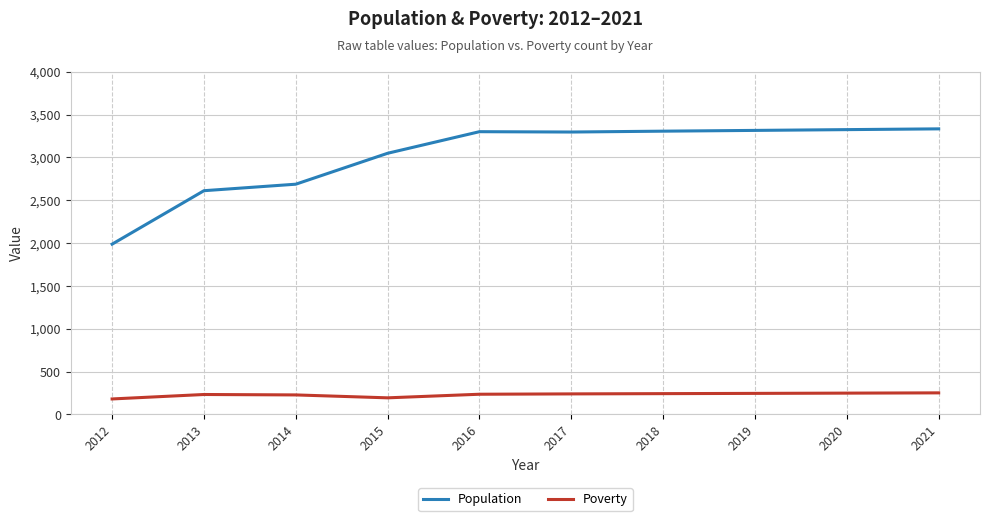

What is the difference between the Poverty values at 2017 and 2015?

46